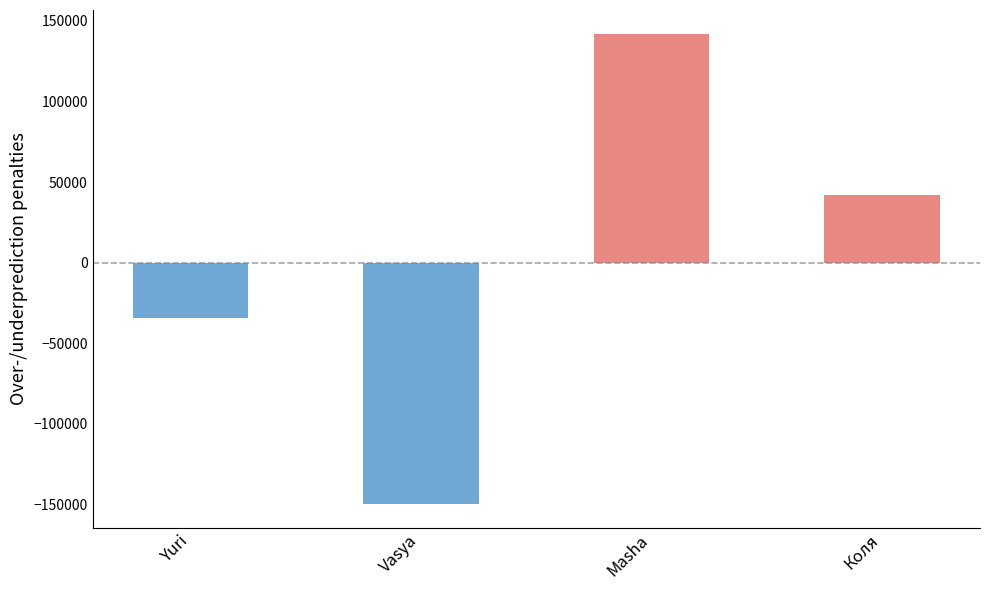

Reading left to right, what are all the values shown in this chart?

-34352.2	-150031.2	142191.8	42191.8